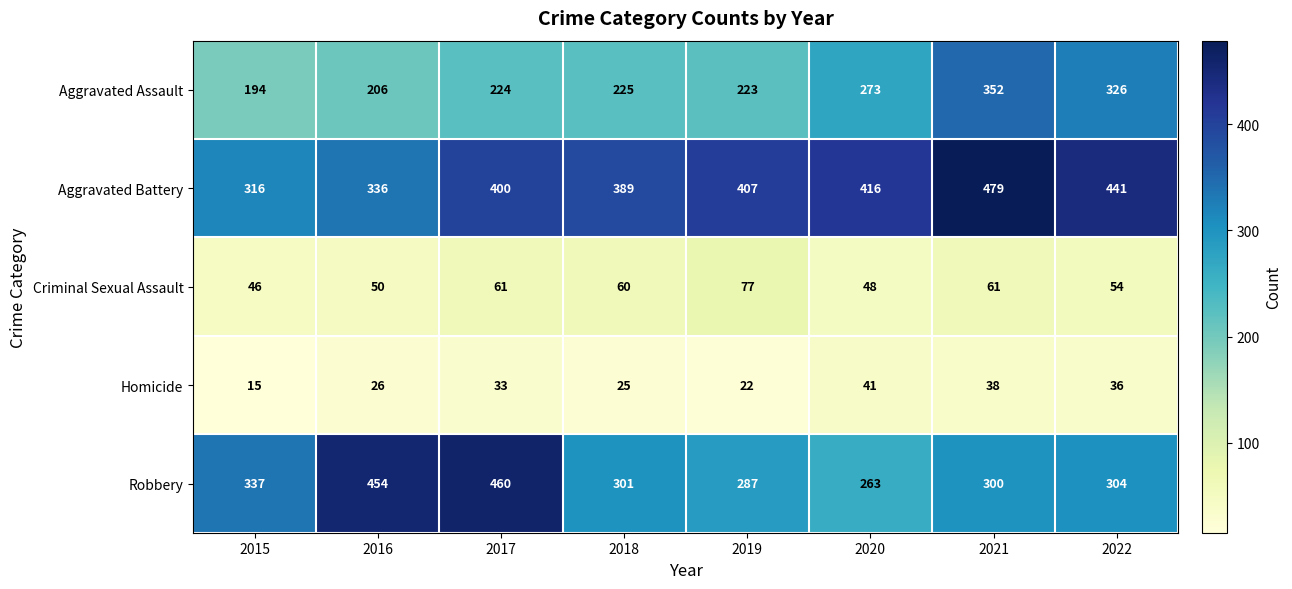

What is the difference between the maximum and minimum values in the Criminal Sexual Assault series?

31